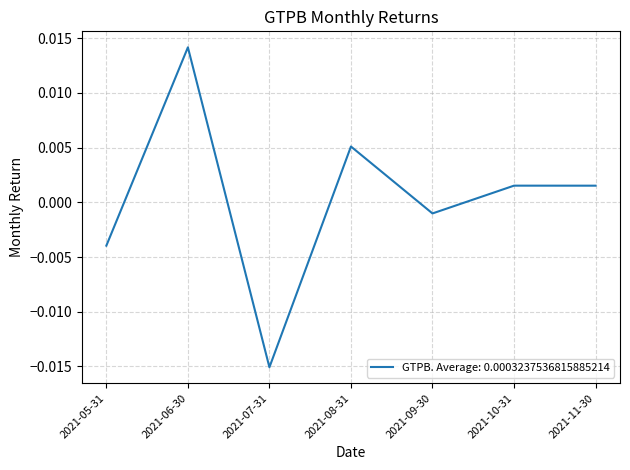

True or false: there are more than 1 points higher than both neighbors.

True